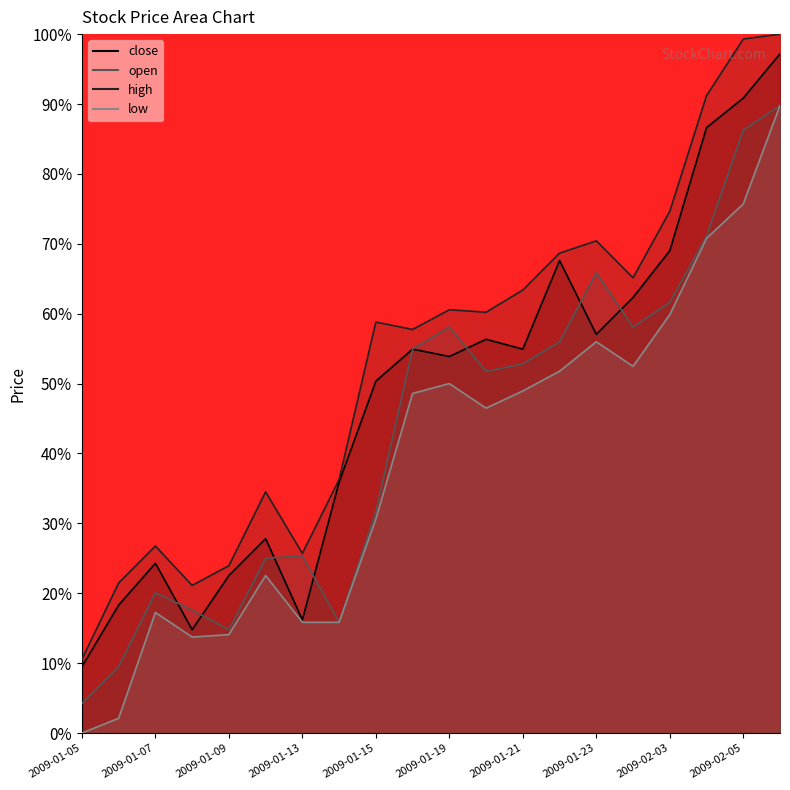

What is the value of the low point at the 17th from the left?

59.9